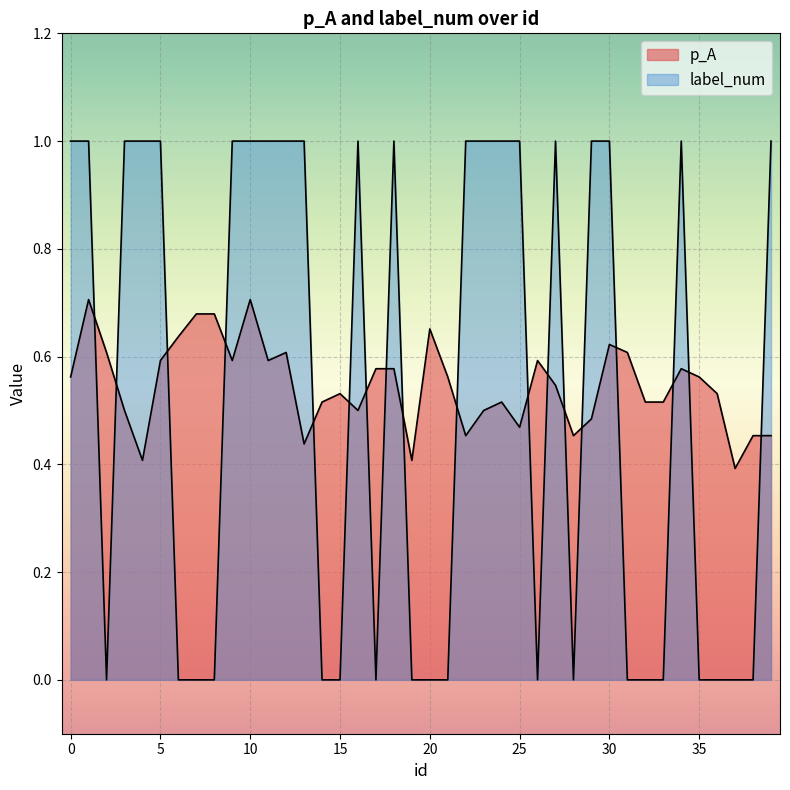

At which category does the chart reach its minimum across all series?

2